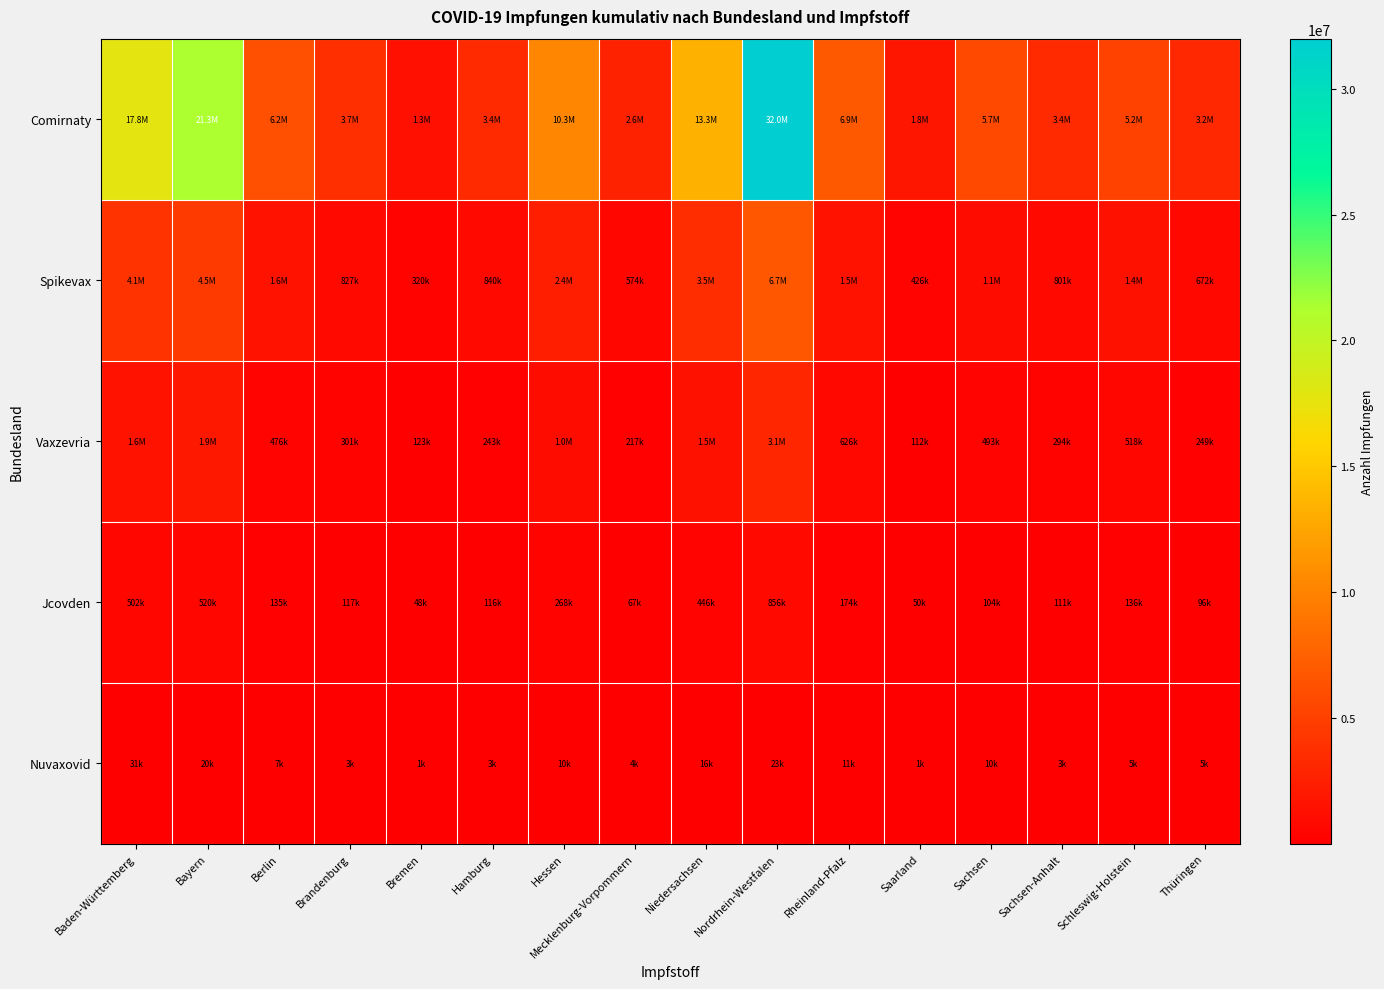

Reading right to left, what are all the values shown in this chart?

Comirnaty: Thüringen=3160001	Schleswig-Holstein=5220954	Sachsen-Anhalt=3350497	Sachsen=5716183	Saarland=1793758	Rheinland-Pfalz=6891622	Nordrhein-Westfalen=31989029	Niedersachsen=13301212	Mecklenburg-Vorpommern=2627678	Hessen=10306436	Hamburg=3352498	Bremen=1272048	Brandenburg=3689251	Berlin=6206312	Bayern=21255948	Baden-Württemberg=17771631
Spikevax: Thüringen=672744	Schleswig-Holstein=1446850	Sachsen-Anhalt=801910	Sachsen=1113826	Saarland=426850	Rheinland-Pfalz=1549135	Nordrhein-Westfalen=6733535	Niedersachsen=3507788	Mecklenburg-Vorpommern=574106	Hessen=2384707	Hamburg=840560	Bremen=320120	Brandenburg=827013	Berlin=1561635	Bayern=4508717	Baden-Württemberg=4114054
Vaxzevria: Thüringen=249671	Schleswig-Holstein=518453	Sachsen-Anhalt=294712	Sachsen=493133	Saarland=112303	Rheinland-Pfalz=626973	Nordrhein-Westfalen=3086183	Niedersachsen=1487312	Mecklenburg-Vorpommern=217222	Hessen=1026118	Hamburg=243329	Bremen=123395	Brandenburg=301939	Berlin=476937	Bayern=1918477	Baden-Württemberg=1596673
Jcovden: Thüringen=96553	Schleswig-Holstein=136402	Sachsen-Anhalt=111167	Sachsen=104525	Saarland=50679	Rheinland-Pfalz=174346	Nordrhein-Westfalen=856114	Niedersachsen=446418	Mecklenburg-Vorpommern=67952	Hessen=268675	Hamburg=116436	Bremen=48448	Brandenburg=117599	Berlin=135555	Bayern=520375	Baden-Württemberg=502017
Nuvaxovid: Thüringen=5575	Schleswig-Holstein=5341	Sachsen-Anhalt=3877	Sachsen=10742	Saarland=1928	Rheinland-Pfalz=11123	Nordrhein-Westfalen=23307	Niedersachsen=16193	Mecklenburg-Vorpommern=4087	Hessen=10208	Hamburg=3111	Bremen=1122	Brandenburg=3862	Berlin=7221	Bayern=20812	Baden-Württemberg=31492